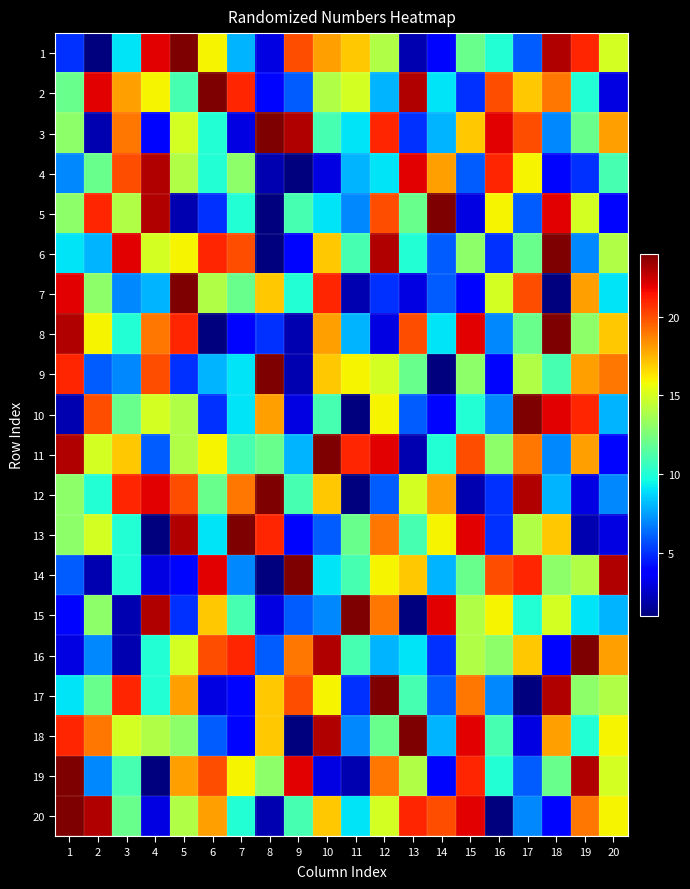

Reading left to right, transcribe all the data shown in this chart.

1: 1=5	2=1	3=9	4=22	5=24	6=16	7=8	8=3	9=20	10=18	11=17	12=14	13=2	14=4	15=12	16=10	17=6	18=23	19=21	20=15
2: 1=12	2=22	3=18	4=16	5=11	6=24	7=21	8=4	9=6	10=14	11=15	12=8	13=23	14=9	15=5	16=20	17=17	18=19	19=10	20=3
3: 1=13	2=2	3=19	4=4	5=15	6=10	7=3	8=24	9=23	10=11	11=9	12=21	13=5	14=8	15=17	16=22	17=20	18=7	19=12	20=18
4: 1=7	2=12	3=20	4=23	5=14	6=10	7=13	8=2	9=1	10=3	11=8	12=9	13=22	14=18	15=6	16=21	17=16	18=4	19=5	20=11
5: 1=13	2=21	3=14	4=23	5=2	6=5	7=10	8=1	9=11	10=9	11=7	12=20	13=12	14=24	15=3	16=16	17=6	18=22	19=15	20=4
6: 1=9	2=8	3=22	4=15	5=16	6=21	7=20	8=1	9=4	10=17	11=11	12=23	13=10	14=6	15=13	16=5	17=12	18=24	19=7	20=14
7: 1=22	2=13	3=7	4=8	5=24	6=14	7=12	8=17	9=10	10=21	11=2	12=5	13=3	14=6	15=4	16=15	17=20	18=1	19=18	20=9
8: 1=23	2=16	3=10	4=19	5=21	6=1	7=4	8=5	9=2	10=18	11=8	12=3	13=20	14=9	15=22	16=7	17=12	18=24	19=13	20=17
9: 1=21	2=6	3=7	4=20	5=5	6=8	7=9	8=24	9=2	10=17	11=16	12=15	13=12	14=1	15=13	16=4	17=14	18=11	19=18	20=19
10: 1=2	2=20	3=12	4=15	5=14	6=5	7=9	8=18	9=3	10=11	11=1	12=16	13=6	14=4	15=10	16=7	17=24	18=22	19=21	20=8
11: 1=23	2=15	3=17	4=6	5=14	6=16	7=11	8=12	9=8	10=24	11=21	12=22	13=2	14=10	15=20	16=13	17=19	18=7	19=18	20=4
12: 1=13	2=10	3=21	4=22	5=20	6=12	7=19	8=24	9=11	10=17	11=1	12=6	13=15	14=18	15=2	16=5	17=23	18=8	19=3	20=7
13: 1=13	2=15	3=10	4=1	5=23	6=9	7=24	8=21	9=4	10=6	11=12	12=19	13=11	14=16	15=22	16=5	17=14	18=17	19=2	20=3
14: 1=6	2=2	3=10	4=3	5=4	6=22	7=7	8=1	9=24	10=9	11=11	12=16	13=17	14=8	15=12	16=20	17=21	18=13	19=14	20=23
15: 1=4	2=13	3=2	4=23	5=5	6=17	7=11	8=3	9=6	10=7	11=24	12=19	13=1	14=22	15=14	16=16	17=10	18=15	19=9	20=8
16: 1=3	2=7	3=2	4=10	5=15	6=20	7=21	8=6	9=19	10=23	11=11	12=8	13=9	14=5	15=14	16=13	17=17	18=4	19=24	20=18
17: 1=9	2=12	3=21	4=10	5=18	6=3	7=4	8=17	9=20	10=16	11=5	12=24	13=11	14=6	15=19	16=7	17=1	18=23	19=13	20=14
18: 1=21	2=19	3=15	4=14	5=13	6=6	7=4	8=17	9=1	10=23	11=7	12=12	13=24	14=8	15=22	16=11	17=3	18=18	19=10	20=16
19: 1=24	2=7	3=11	4=1	5=18	6=20	7=16	8=13	9=22	10=3	11=2	12=19	13=14	14=4	15=21	16=10	17=6	18=12	19=23	20=15
20: 1=24	2=23	3=12	4=3	5=14	6=18	7=10	8=2	9=11	10=17	11=9	12=15	13=21	14=20	15=22	16=1	17=7	18=4	19=19	20=16